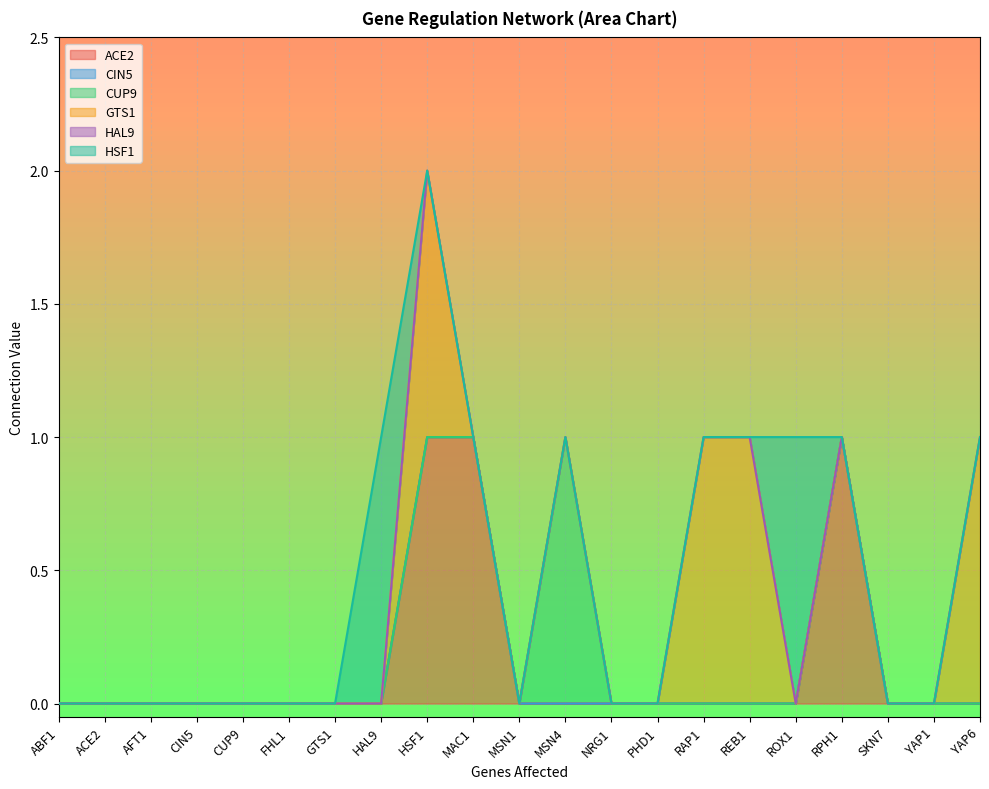

List the series in order of their peak value, highest first.

ACE2, CUP9, GTS1, HSF1, CIN5, HAL9